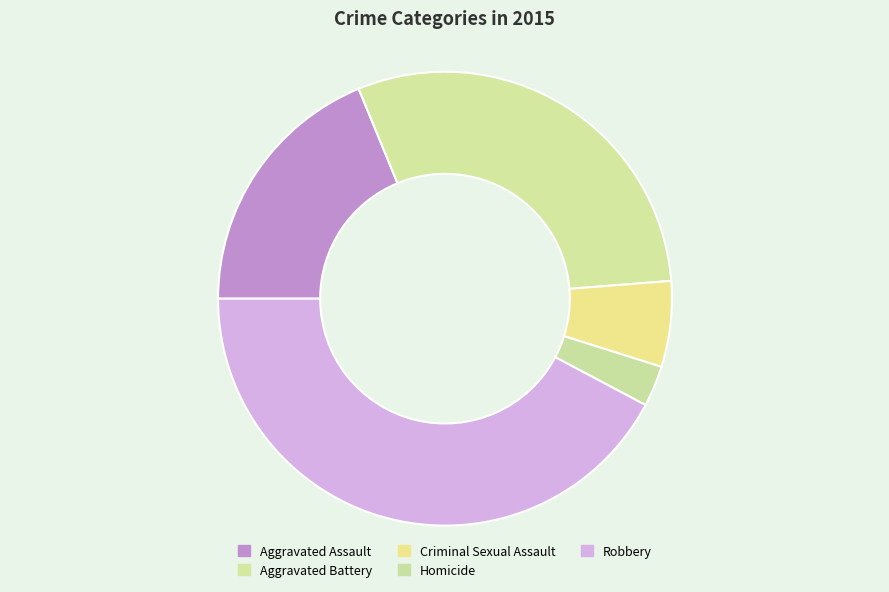

To the nearest percent, what percentage of the pie is Homicide?

3%